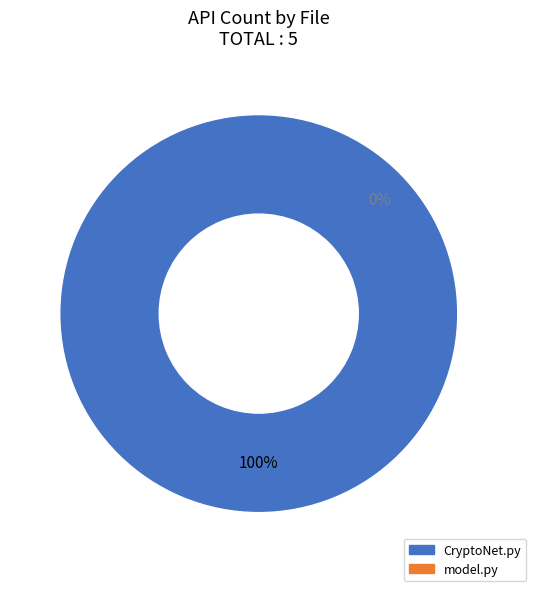

To the nearest percent, what is the difference between the largest and smallest slice percentages?

100%